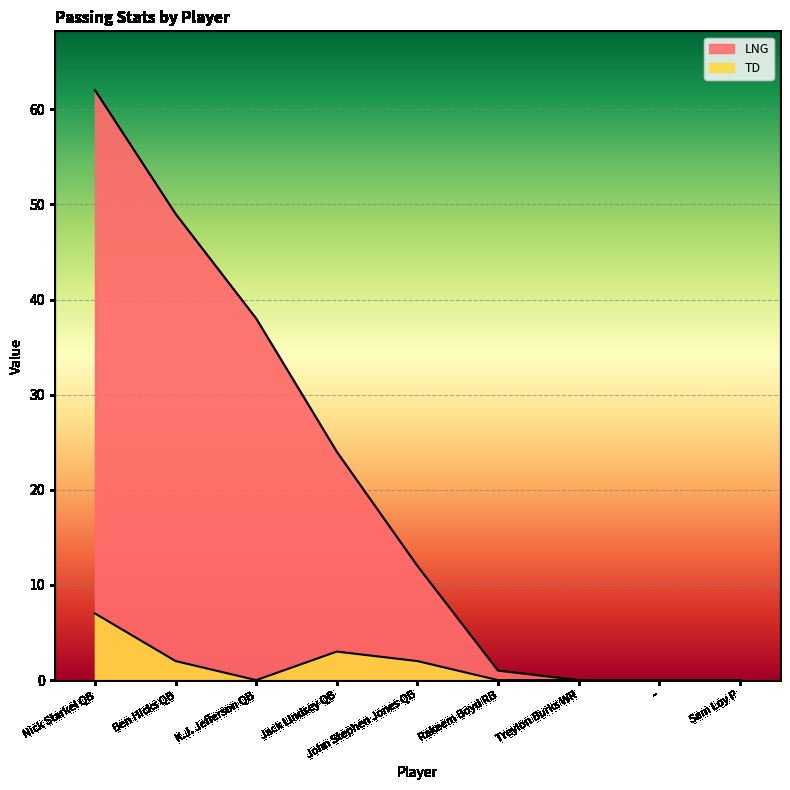

True or false: TD and LNG cross at least once.

False